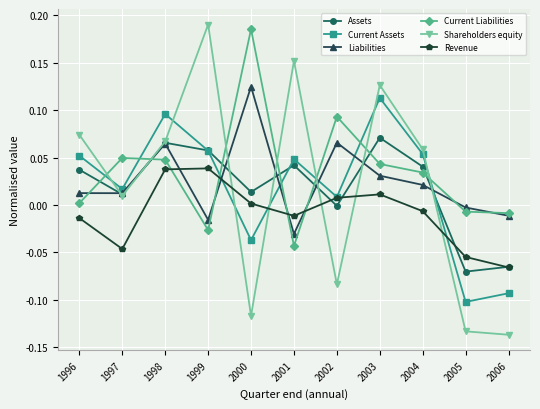

Which series ends up on top after the final intersection of Liabilities and Revenue?

Liabilities